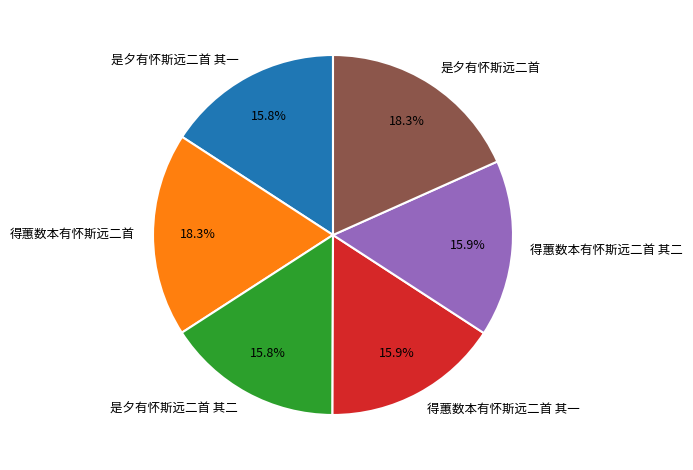

Is it true that 是夕有怀斯远二首 is 18% of the pie?

True